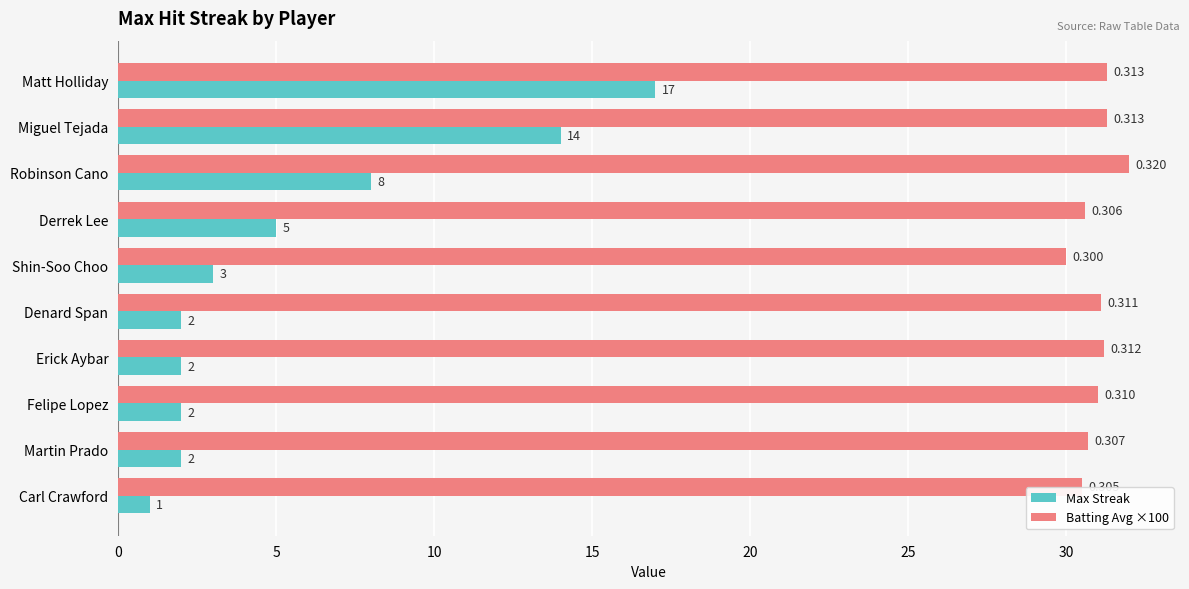

Where is Max Streak nearest to the value 9?

Robinson Cano